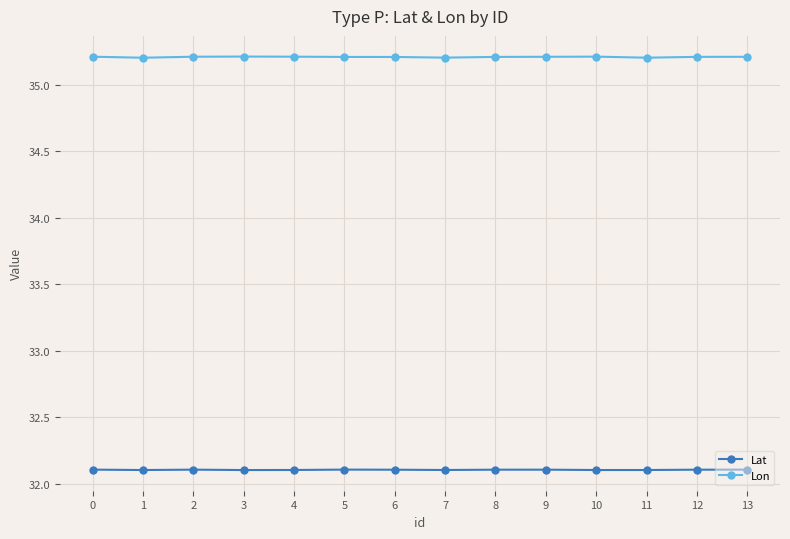

True or false: Lon and Lat cross at least once.

False